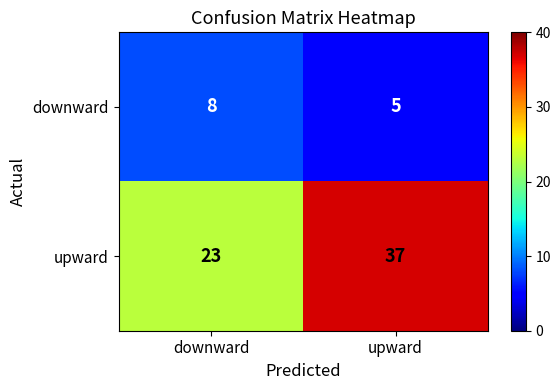

List the series in order of their peak value, highest first.

upward, downward